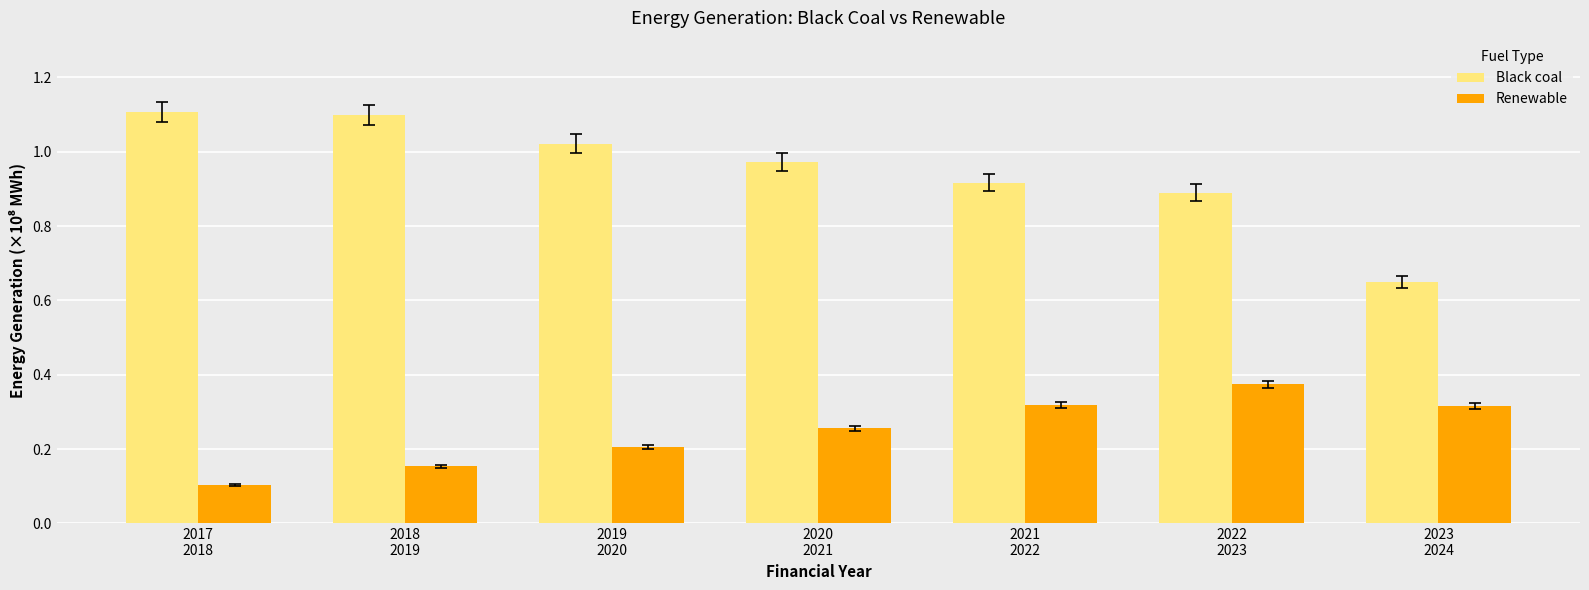

What is the sum of all Renewable values?

1.7